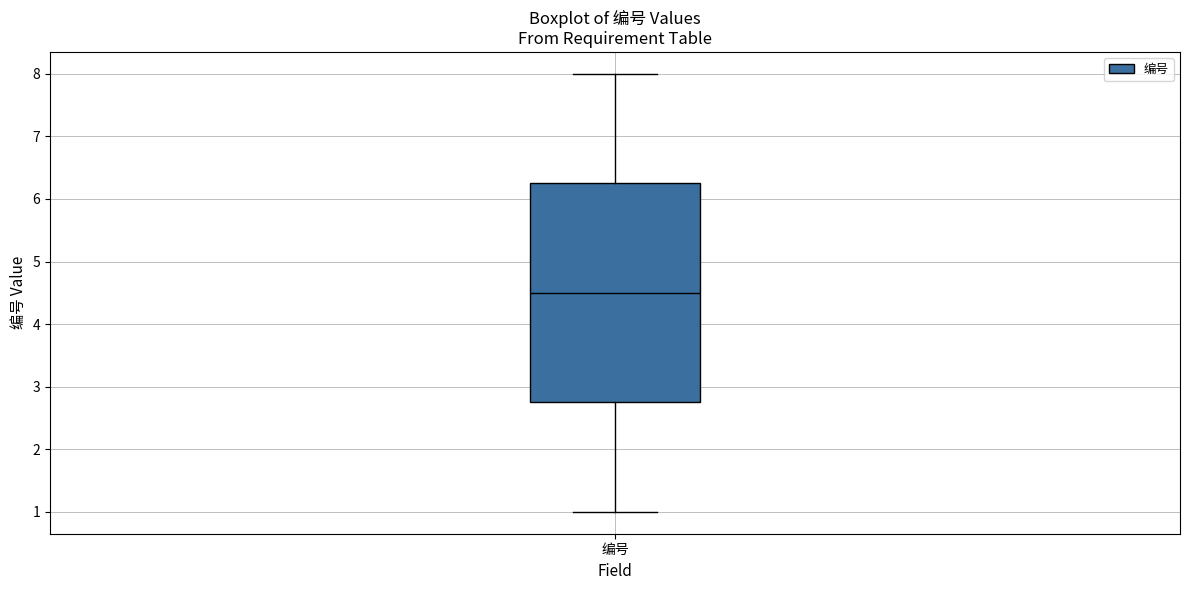

Transcribe this box plot: give where the median line is, the range the box spans, and where the two whiskers end, as read against the y-axis. The values are not printed on the chart, so give them approximately, as read against the axis.

median 4.5, box 2.8 to 6.3, whiskers 1.0 to 8.0